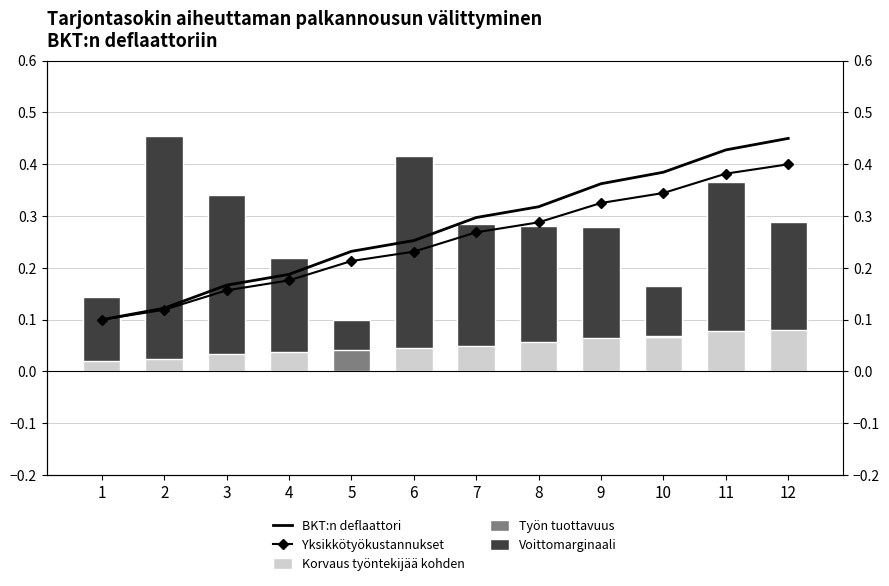

Which has a higher value, 6 or 3?

6